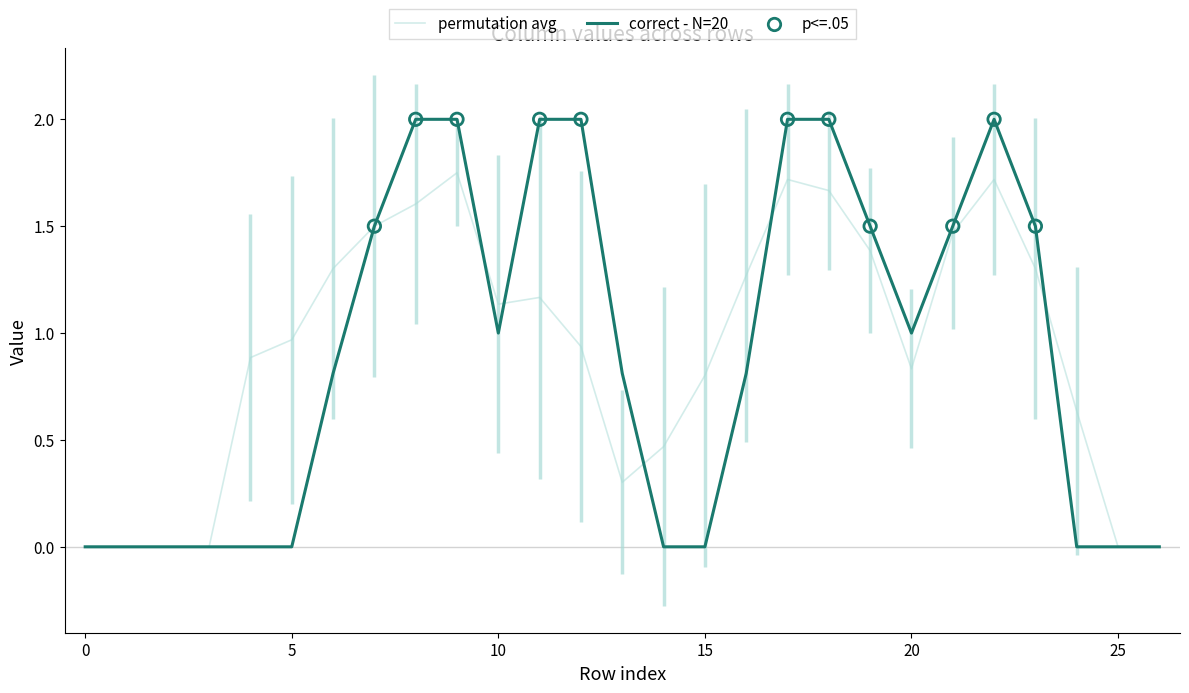

Is it true that correct - N=20 equals 1.0 at 10?

True